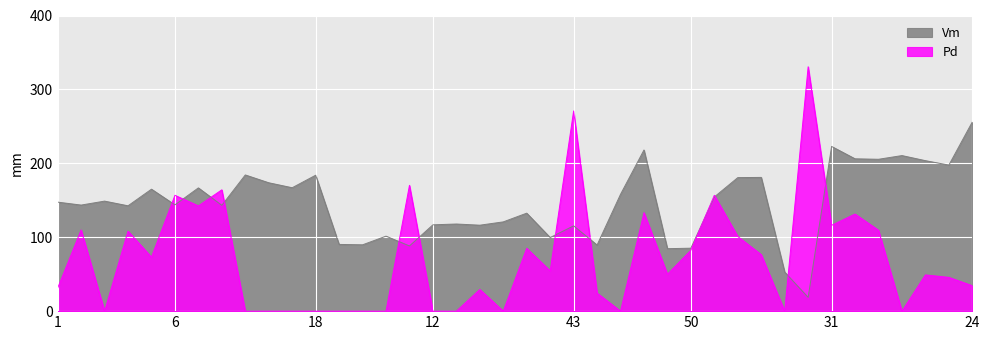

What is the approximate value of Vm at 6?

143.8